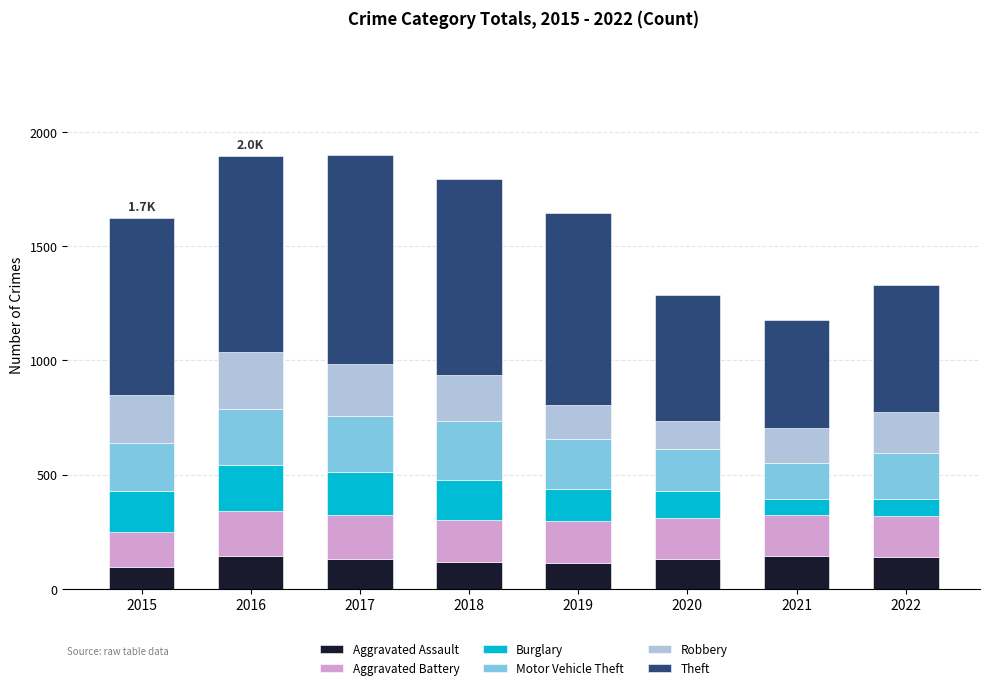

What is the total value across all series at 2020?

1286